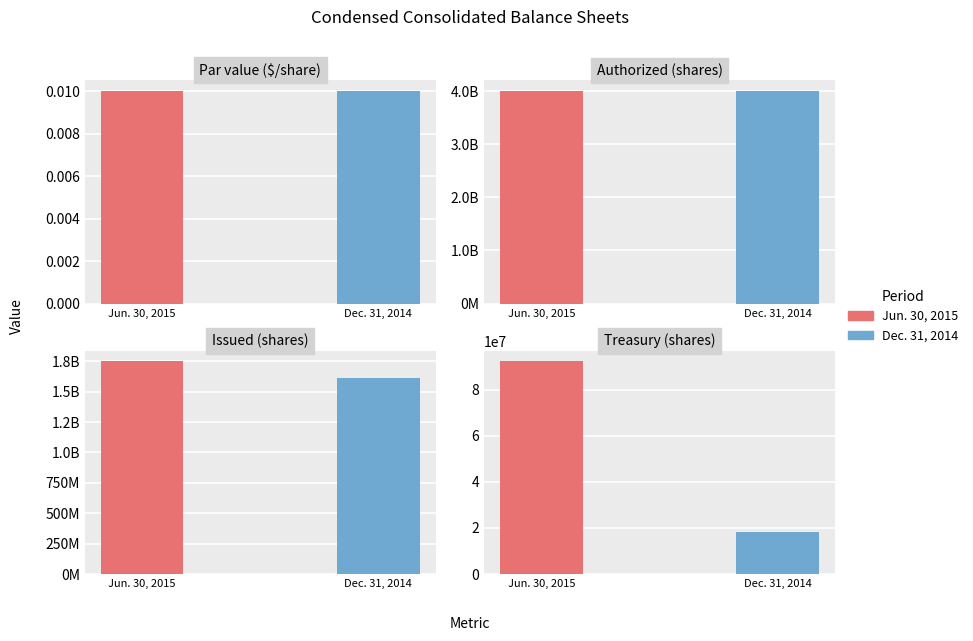

What is the label of the 4th bar from the left?

Treasury (shares)